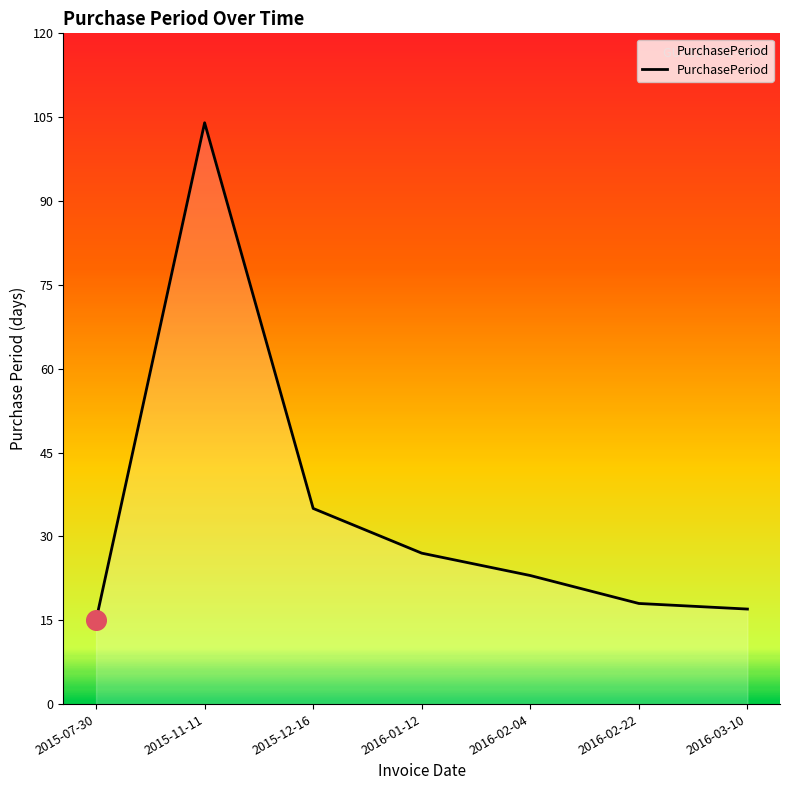

Approximately how many times larger is the value at 2016-02-04 compared to 2016-03-10?

1.4